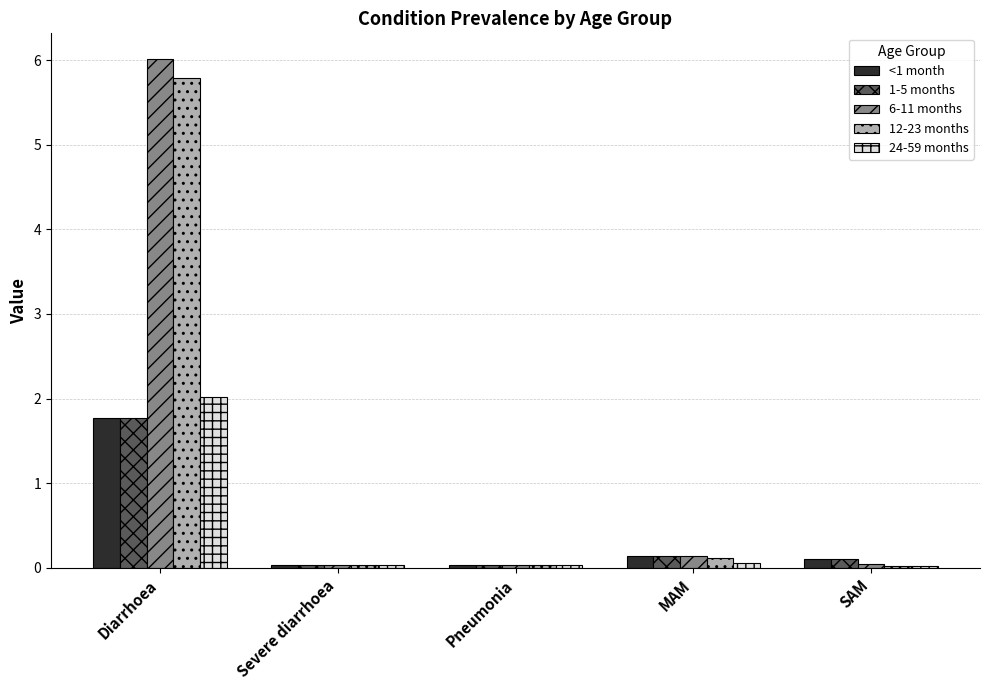

What is the difference between the maximum and second lowest values in the 1-5 months series?

1.7